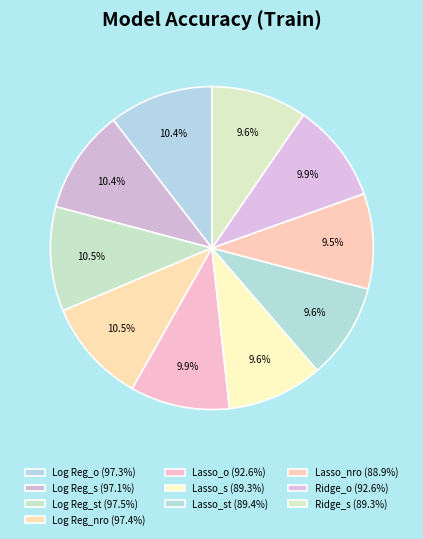

How many slices are in this pie chart?

10